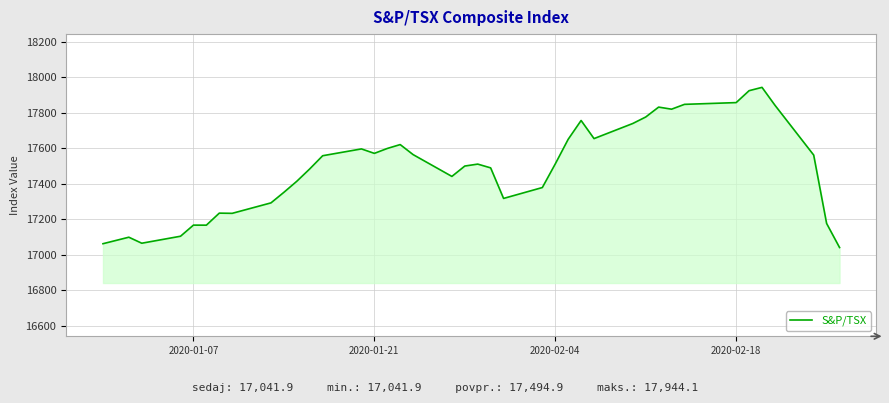

What is the difference between the maximum and minimum values?

902.2